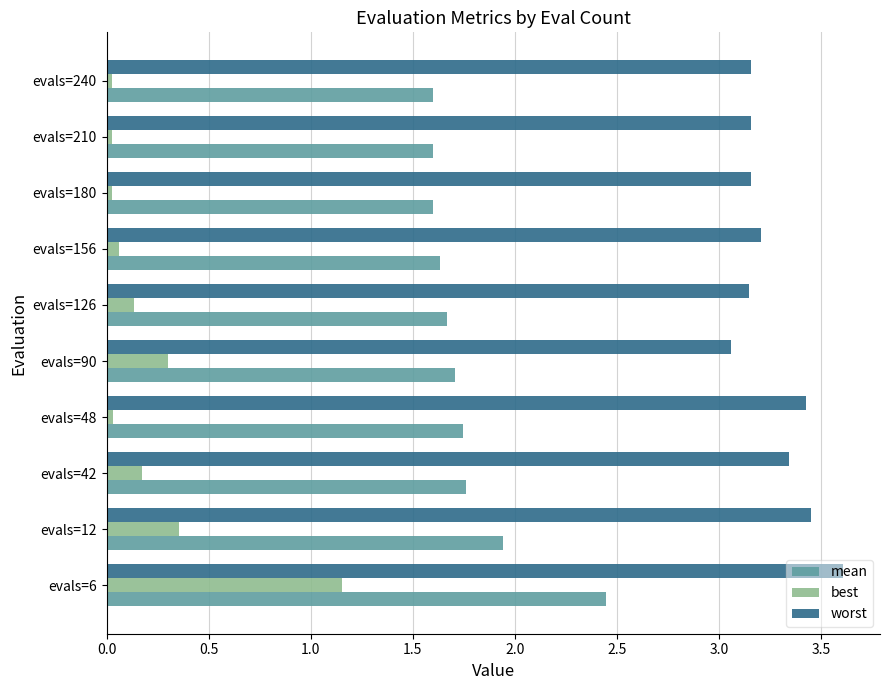

At which category is the sum across all series the highest?

evals=6